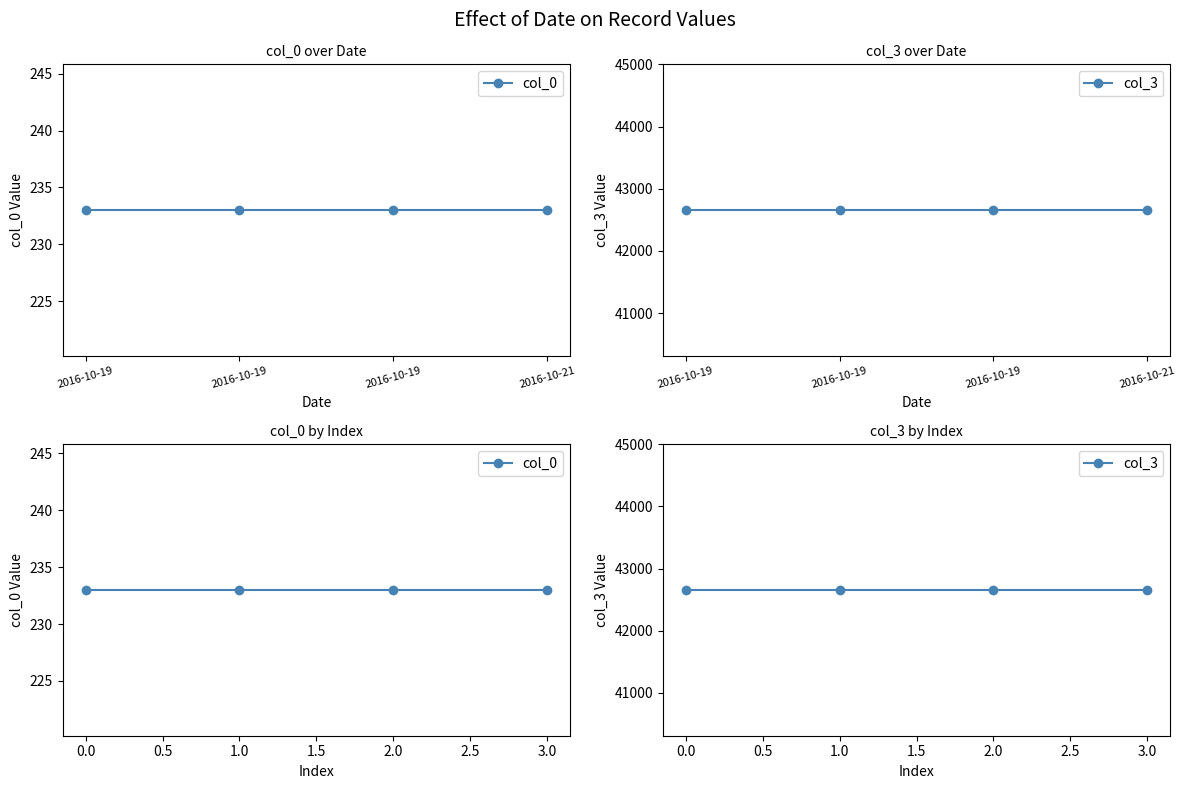

Which series changed the most between 1.0 and 2.0?

col_0